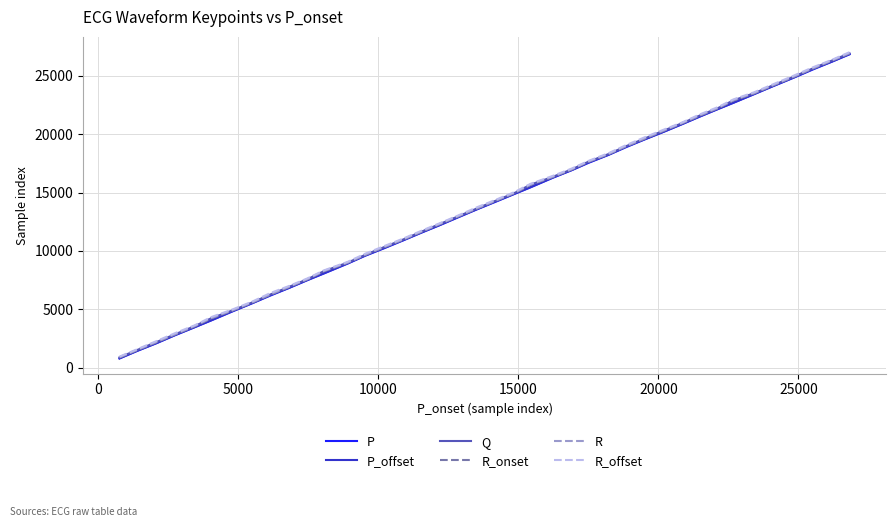

How many lines are shown in the chart?

6